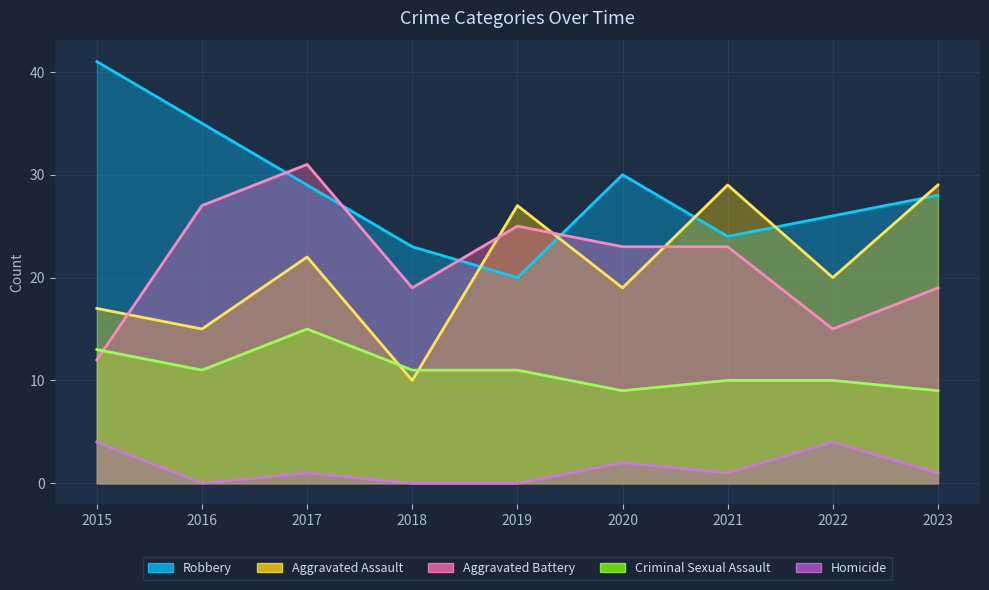

Rank the series by their maximum value, from highest to lowest.

Robbery, Aggravated Battery, Aggravated Assault, Criminal Sexual Assault, Homicide